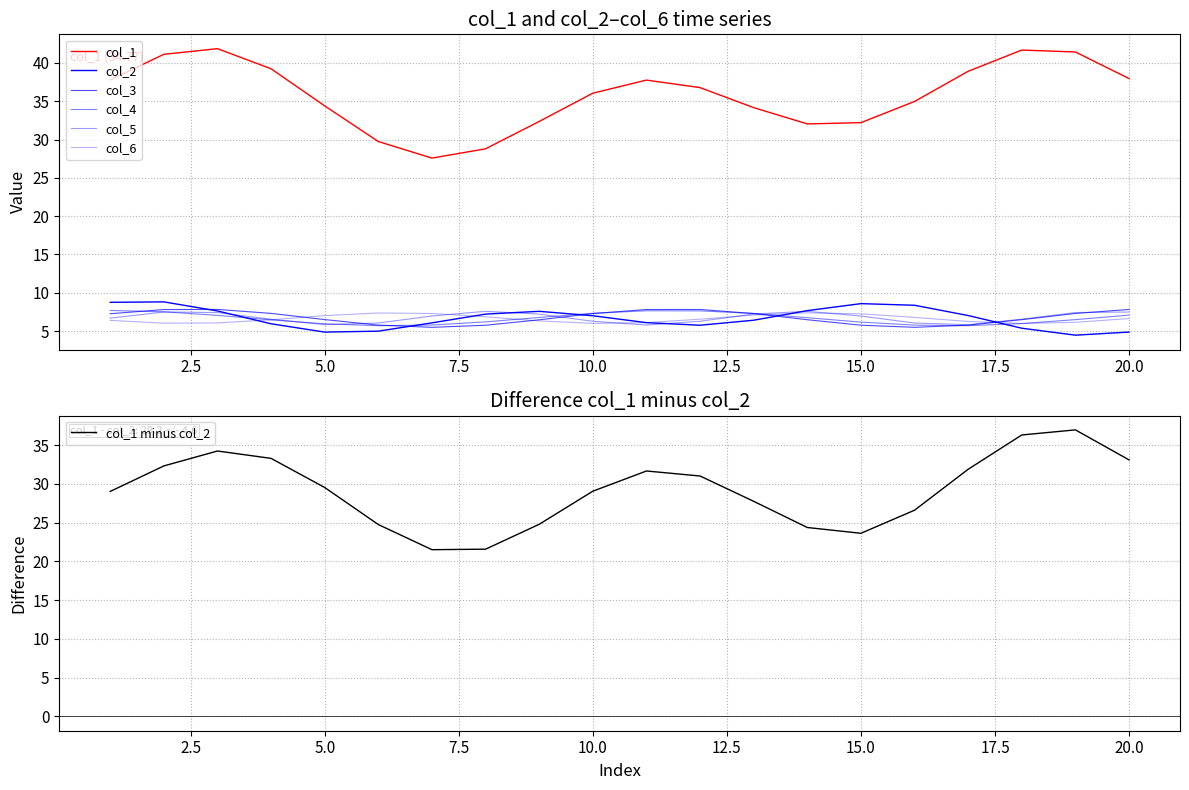

What is the lowest value of the col_1 minus col_2 series?

21.5